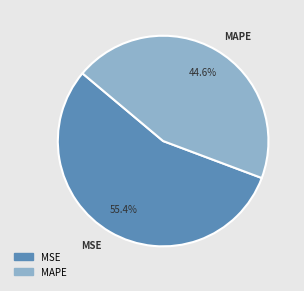

To the nearest percent, what is the difference between the largest and smallest slice percentages?

11%